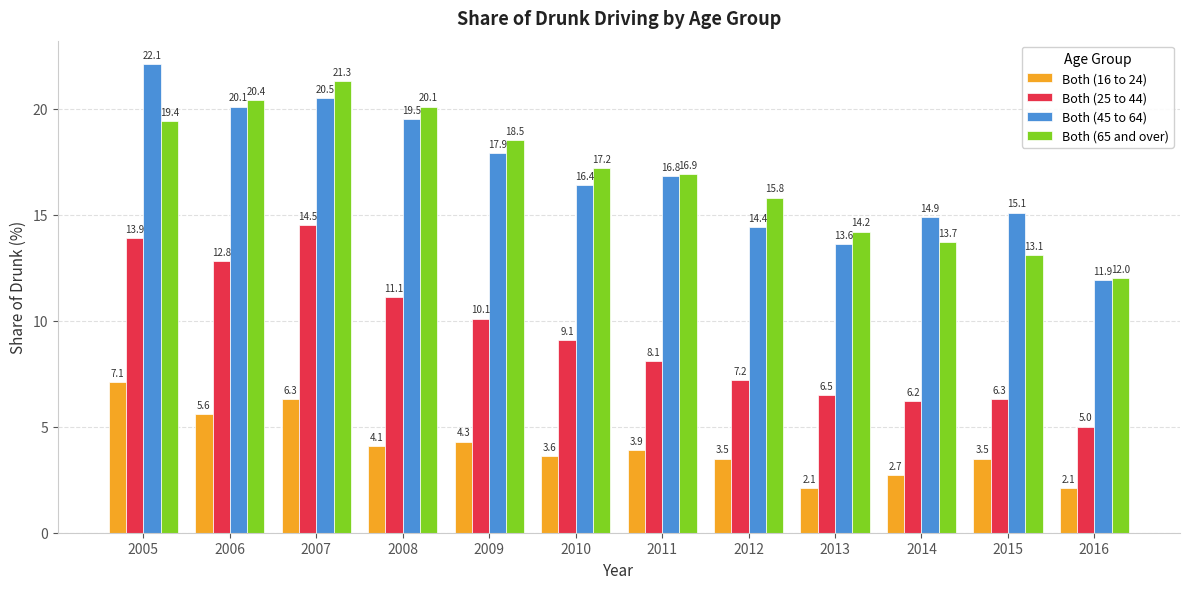

What are all the series names shown in the legend?

Both (16 to 24), Both (25 to 44), Both (45 to 64), Both (65 and over)